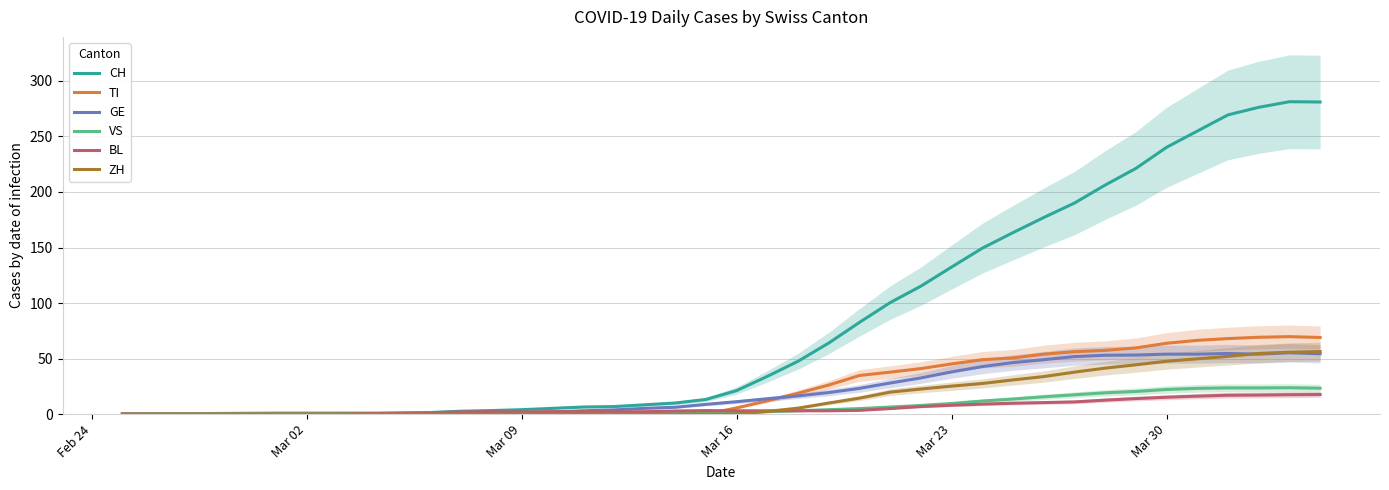

Reading left to right, extract all data points from this chart.

CH: 0.0	0.0	0.0	0.0	0.0	0.0	0.0	0.0	0.4	0.8	1.4	2.6	3.2	4.0	5.2	6.4	6.8	8.4	10.0	13.2	21.2	34.0	47.6	64.0	82.6	100.4	115.2	132.4	149.4	163.4	177.0	190.0	206.2	221.2	240.2	254.8	269.4	276.2	281.2	281.0
TI: 0.0	0.0	0.0	0.0	0.0	0.0	0.0	0.0	0.0	0.0	0.0	0.0	0.0	0.0	0.0	0.0	0.0	0.0	0.0	0.0	5.6	12.0	18.8	26.2	34.8	37.8	41.0	45.2	49.0	50.6	54.0	56.2	57.4	59.6	63.8	66.4	68.0	69.2	69.8	69.0
GE: 0.0	0.0	0.0	0.0	0.0	0.0	0.0	0.0	0.0	0.0	0.0	0.2	0.4	1.2	2.0	3.0	3.8	5.2	6.2	8.8	11.2	13.8	16.4	19.4	23.2	28.0	32.6	38.0	42.8	46.4	49.0	51.8	53.0	53.2	54.0	54.0	54.6	54.0	55.2	54.3
VS: 0.0	0.2	0.4	0.6	0.8	1.0	1.0	1.0	1.0	1.0	1.0	1.0	1.0	1.0	1.0	1.0	1.0	1.0	1.0	1.2	1.4	2.2	3.0	4.0	5.0	6.4	7.8	9.6	11.8	13.6	15.6	17.4	19.2	20.4	22.2	23.2	23.6	23.6	23.8	23.3
BL: 0.0	0.0	0.0	0.0	0.0	0.0	0.0	0.0	0.4	0.8	1.2	2.0	2.2	2.0	2.2	2.4	2.0	2.2	2.8	3.2	3.0	3.0	3.0	3.0	3.4	5.0	6.8	8.0	9.0	9.8	10.4	11.0	12.6	14.0	15.2	16.2	17.0	17.2	17.5	17.7
ZH: 0.0	0.0	0.0	0.0	0.0	0.0	0.0	0.0	0.0	0.0	0.0	0.0	0.0	0.0	0.0	0.0	0.0	0.0	0.0	0.0	0.0	2.4	5.4	10.0	14.4	19.8	22.6	25.2	27.6	30.8	33.8	37.8	41.4	44.4	47.6	49.8	52.0	54.6	55.8	56.3